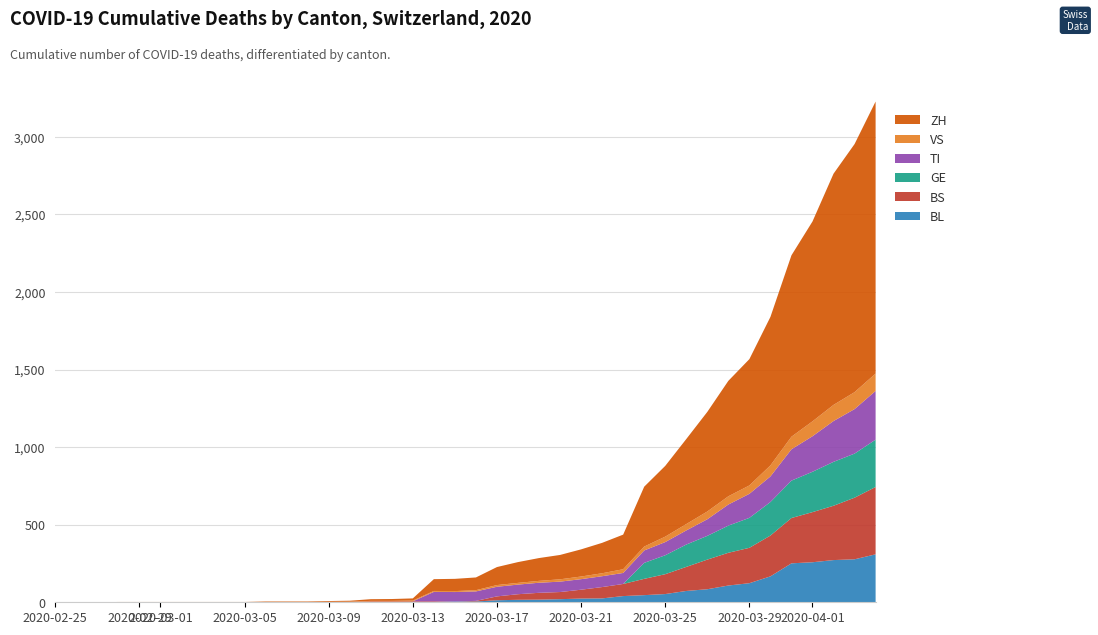

Reading left to right, what are all the values shown in this chart?

BL: 0	0	0	0	0	0	0	0	0	0	0	0	0	1	2	2	2	2	2	5	5	13	16	17	20	24	25	40	46	53	73	84	108	123	167	251	258	272	277	309
BS: 0	0	0	0	0	0	0	0	0	0	0	0	0	0	0	4	4	4	4	0	4	25	36	44	46	57	73	78	105	128	155	191	211	228	263	292	323	350	397	434
GE: 0	0	0	0	0	0	0	0	0	0	0	0	0	0	0	0	0	0	0	0	0	0	0	0	0	0	0	0	103	122	144	153	175	193	216	241	260	283	284	305
TI: 0	0	0	0	0	0	0	0	0	0	0	0	0	0	0	0	0	0	61	61	61	62	62	65	67	68	70	71	80	85	91	107	136	155	165	202	229	263	287	314
VS: 0	0	0	2	2	2	2	2	2	2	2	2	2	2	2	3	3	5	6	6	8	11	11	12	15	17	19	24	25	35	41	50	53	54	71	81	96	104	109	112
ZH: 0	0	0	0	0	0	0	0	0	0	3	3	3	5	6	11	12	14	76	79	82	116	134	147	157	175	196	223	386	456	548	642	744	814	957	1169	1288	1490	1599	1753